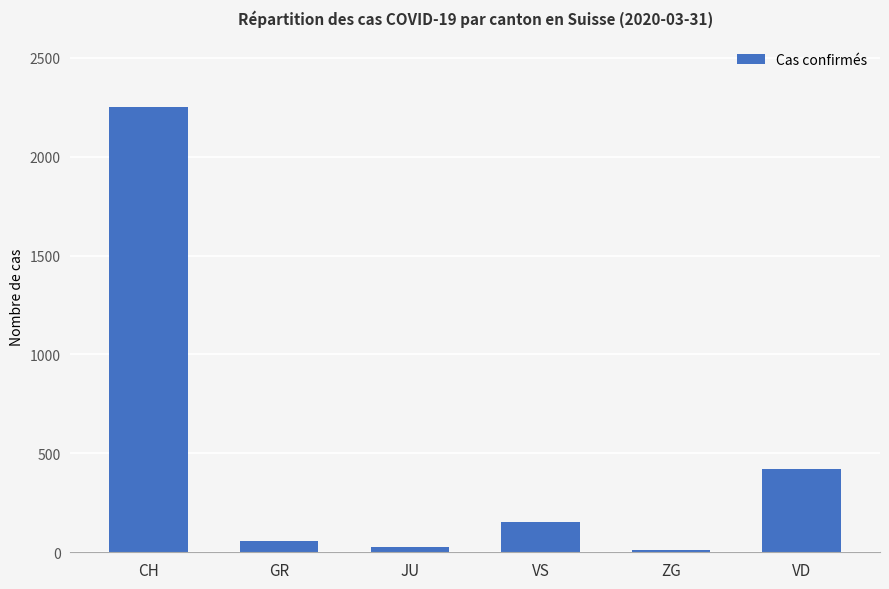

Reading left to right, transcribe all the data shown in this chart.

2251	58	29	153	14	420